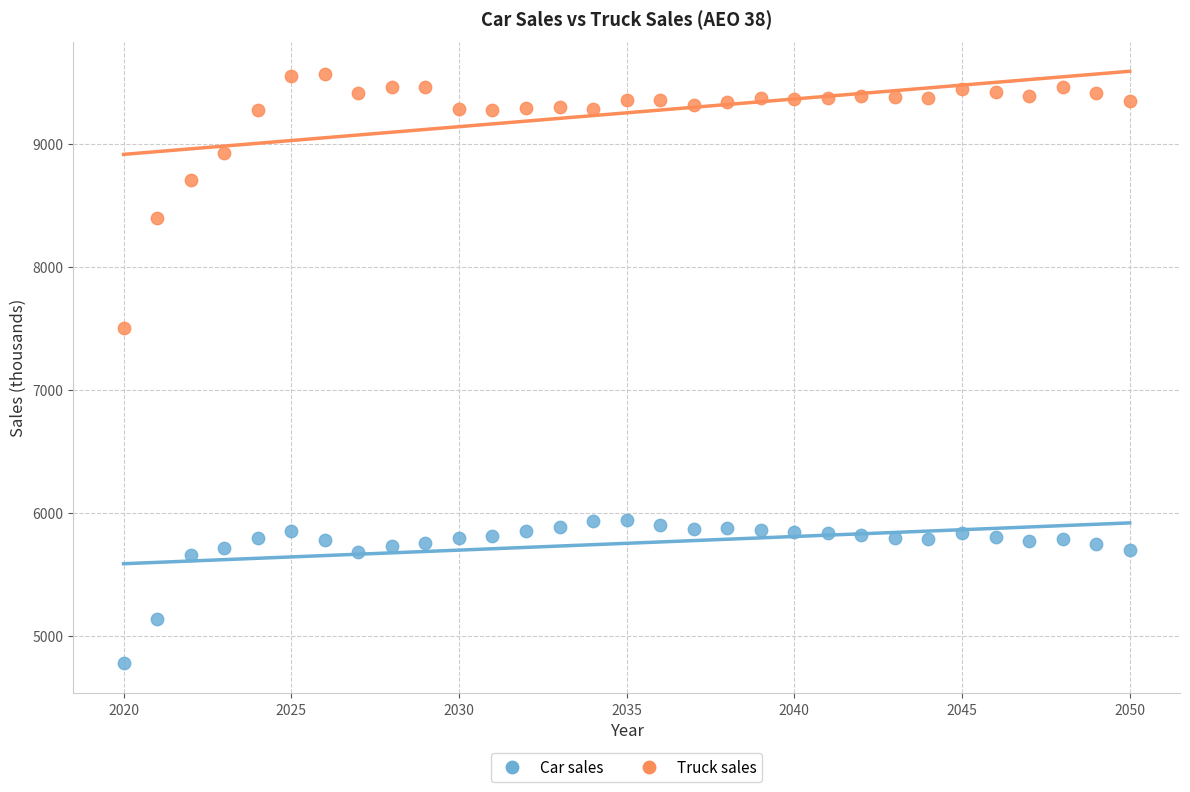

In the Car sales series, what Y value is closest to 5359?

5135.2